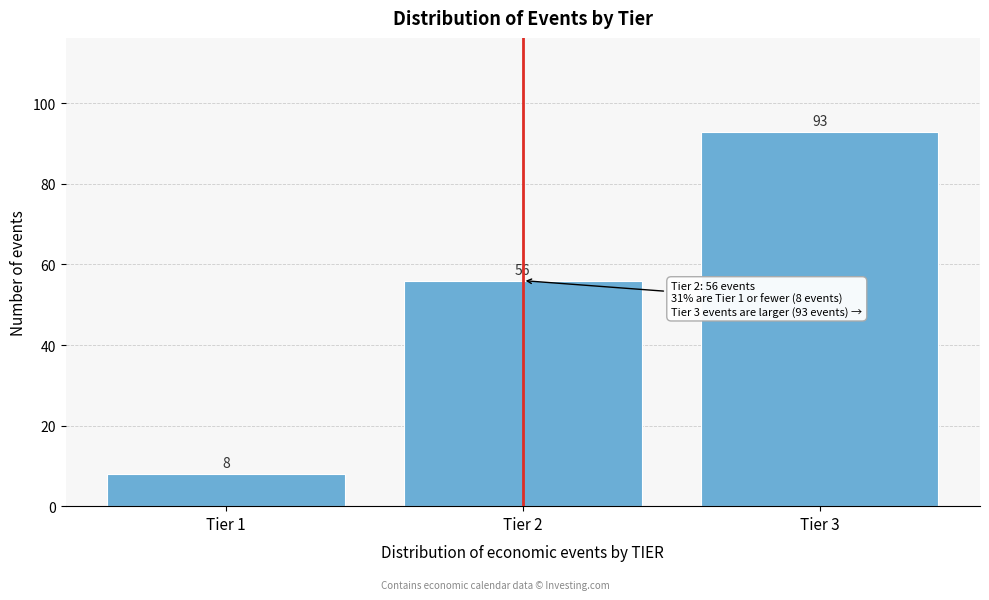

Reading right to left, list all the values displayed in this chart.

Tier 3=93	Tier 2=56	Tier 1=8